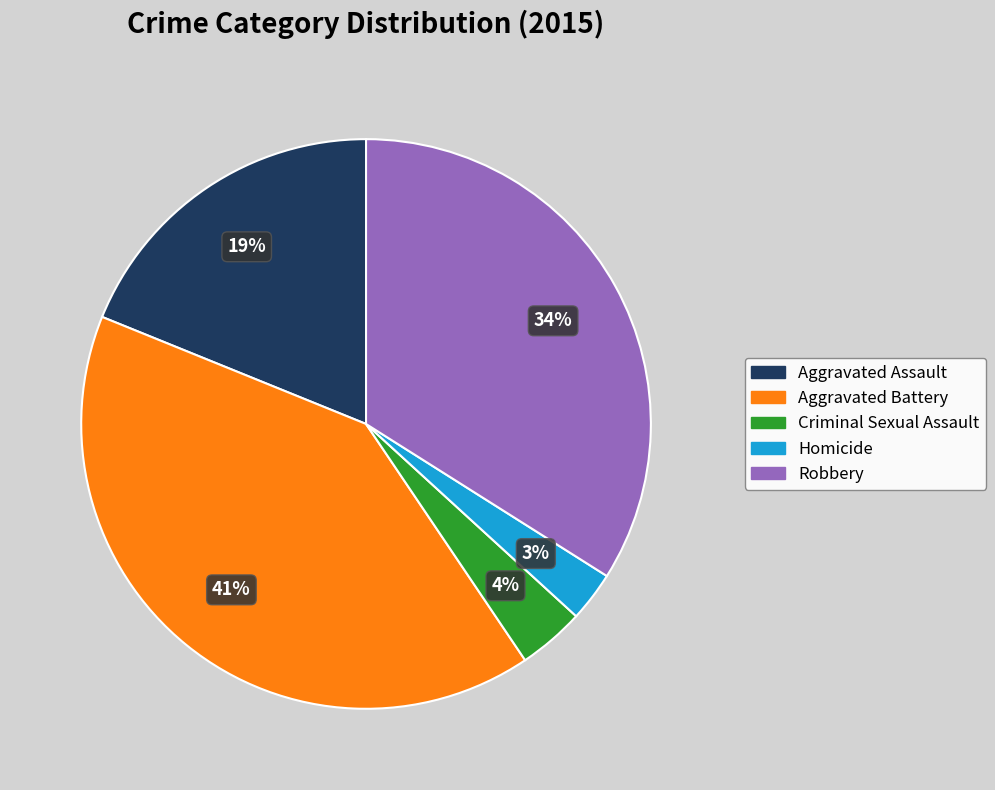

The Homicide slice represents 3% of the pie. True or false?

True